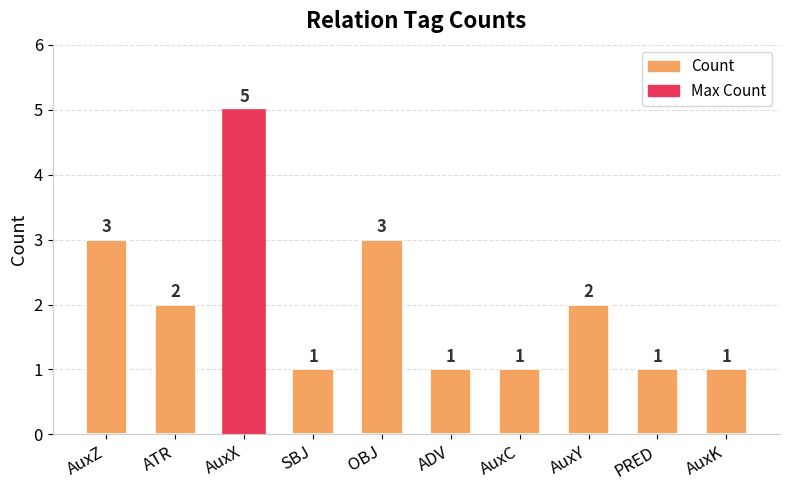

Is it true that the value at AuxX is 5?

True